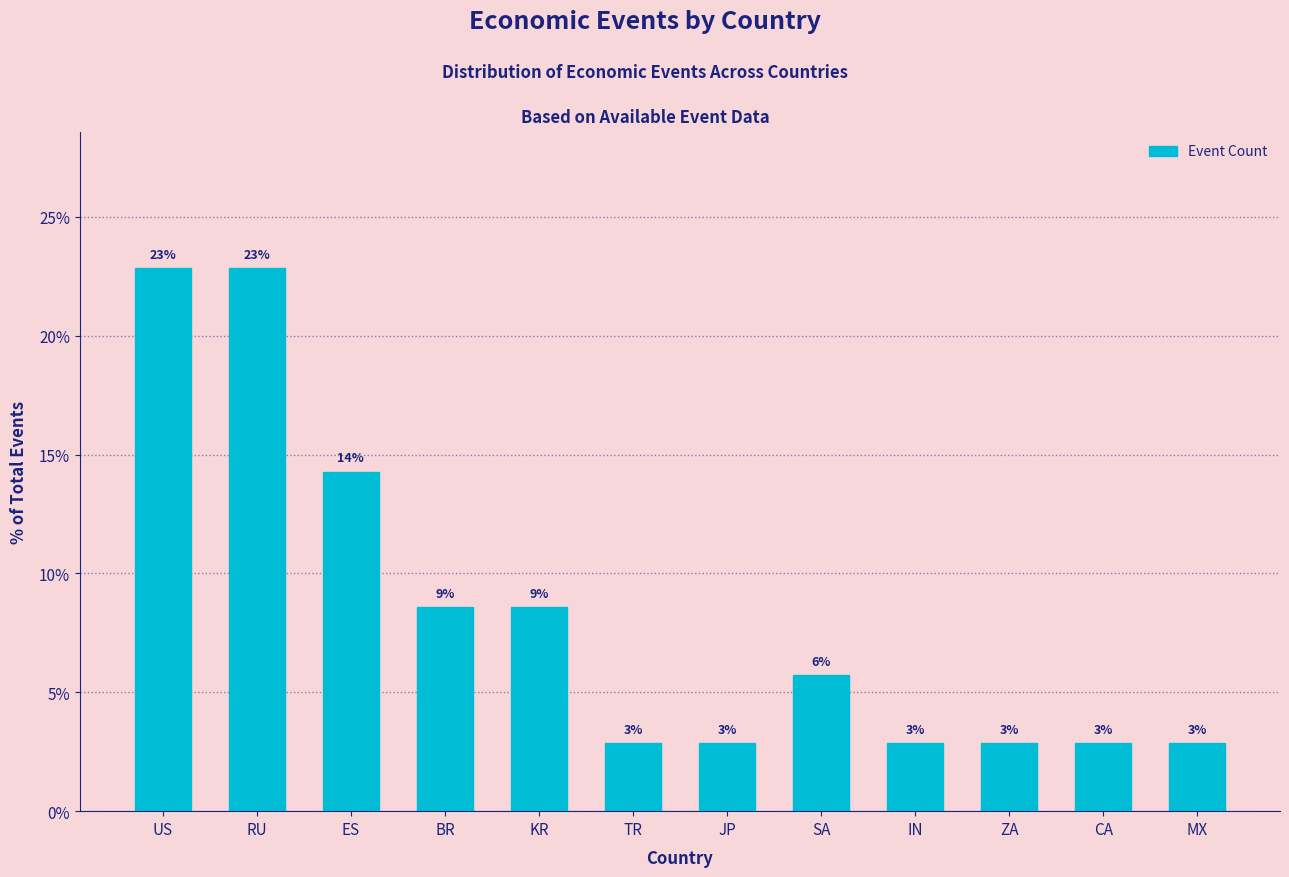

Which category has the highest value across all series?

US